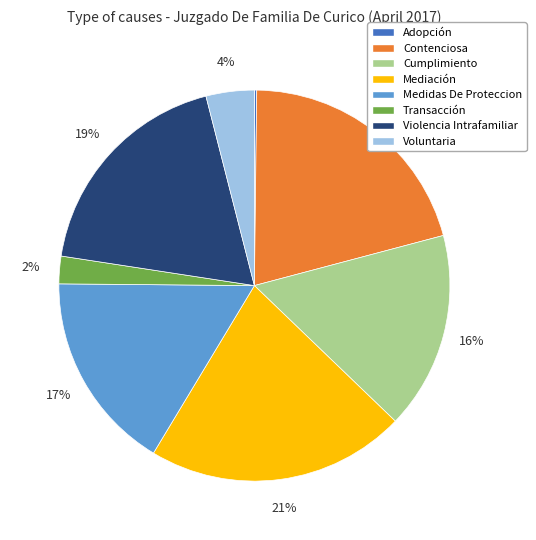

Do Contenciosa and Cumplimiento together represent more than half of the pie?

No